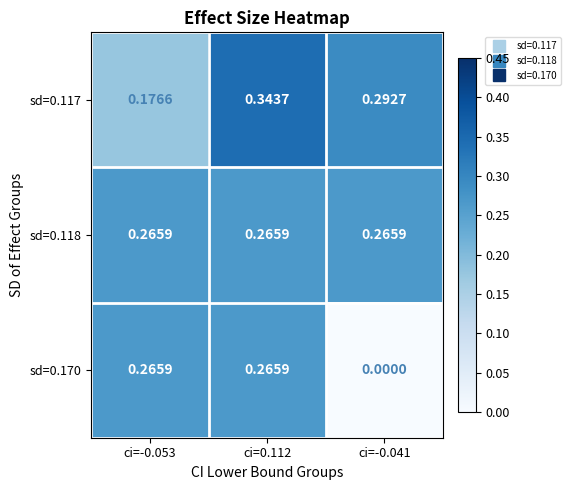

How many values in the sd=0.170 series exceed 0?

2